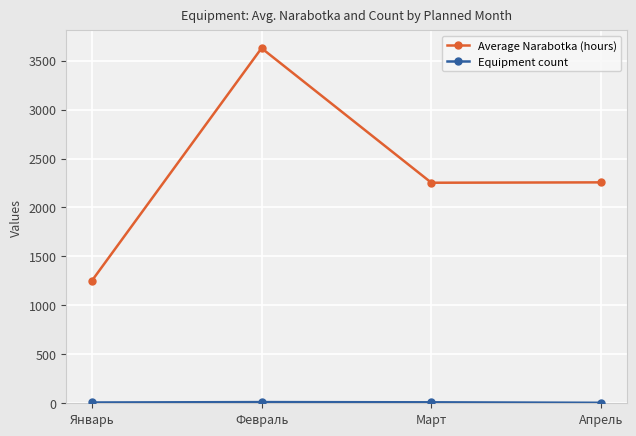

What is the total value across all series at Март?

2262.7